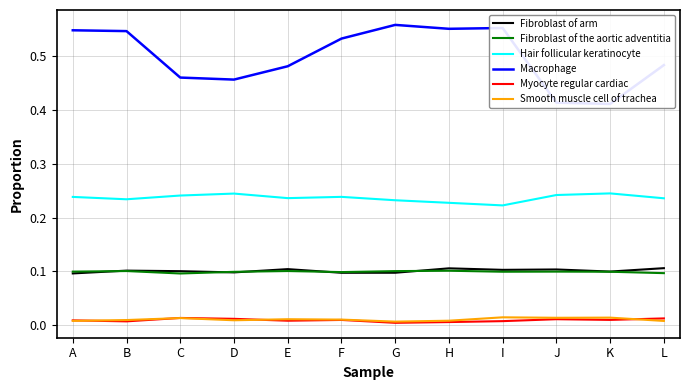

What is the value of the Fibroblast of arm point at the 11th from the left?

0.1